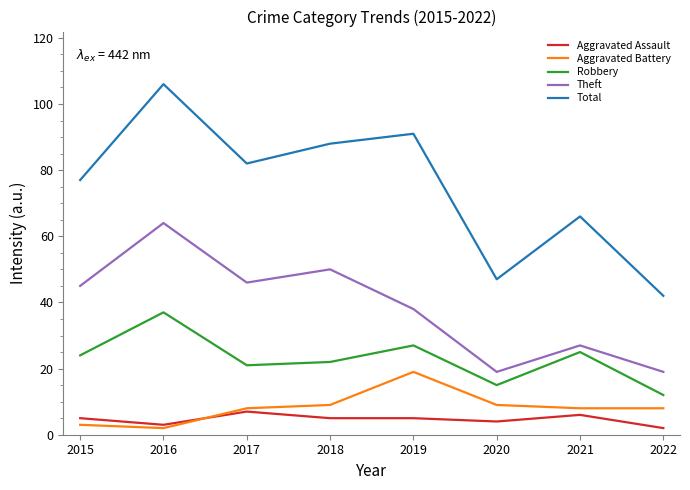

What is the difference between the maximum and minimum values in the Aggravated Assault series?

5